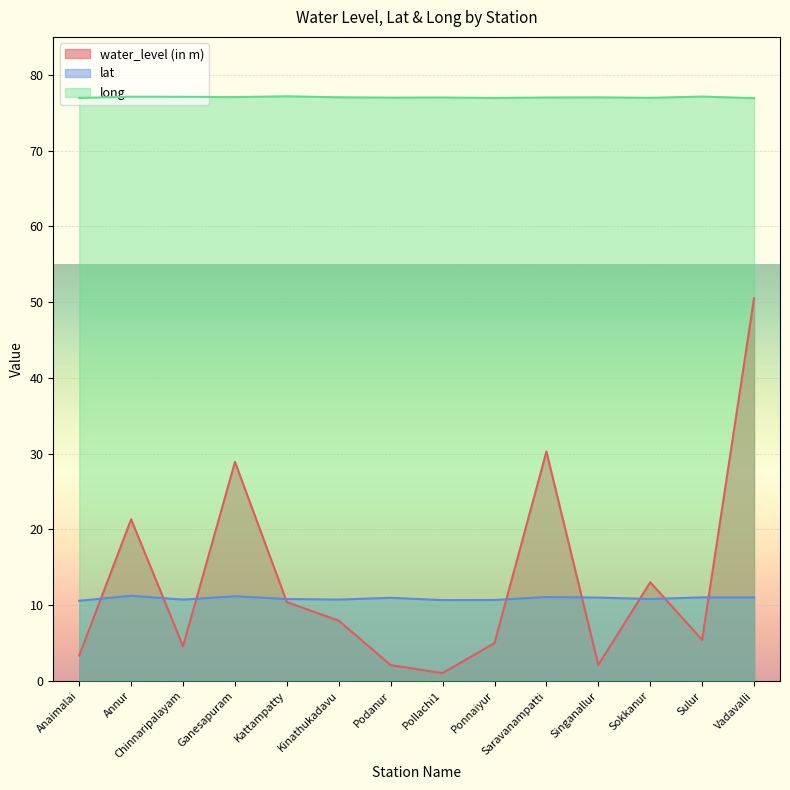

What position from the left is Podanur?

7